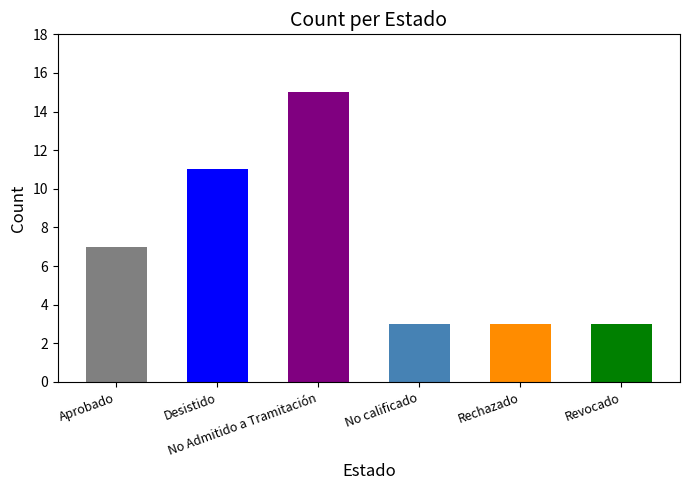

Which category has the highest value across all series?

No Admitido a Tramitación